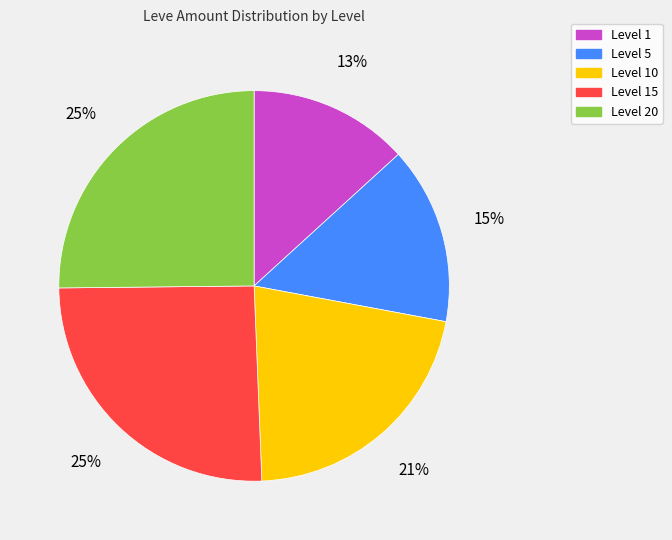

Between Level 5 and Level 1, which is larger?

Level 5